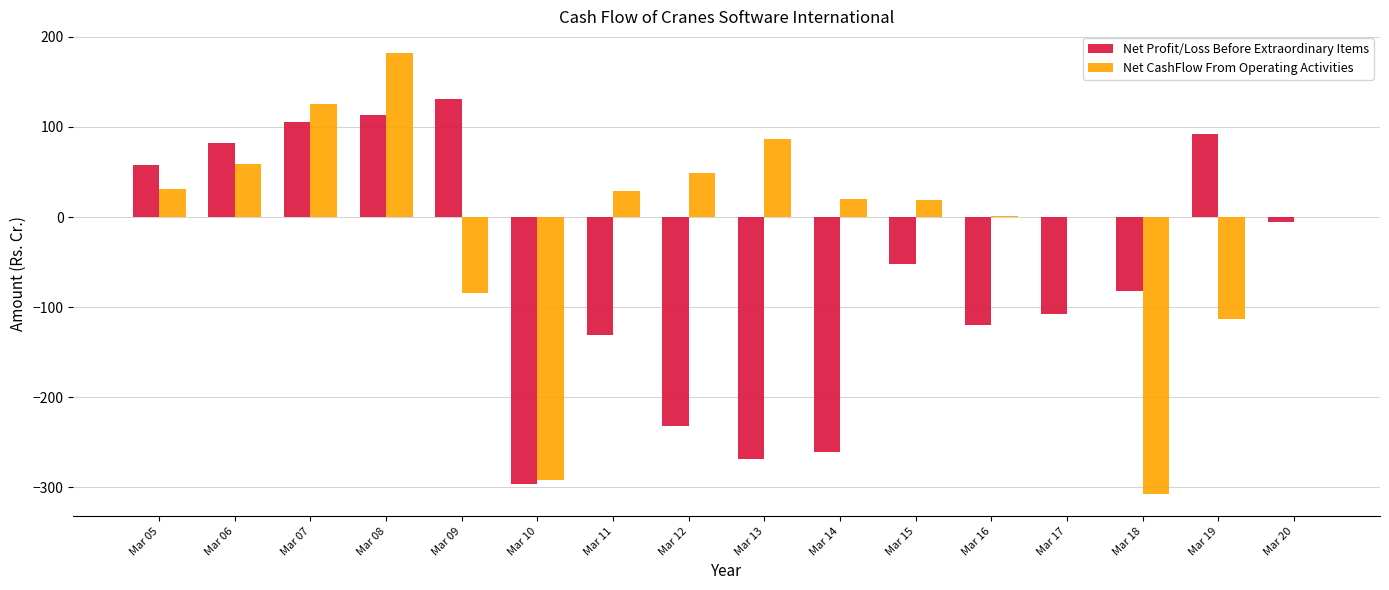

At which category is the sum across all series the highest?

Mar 08